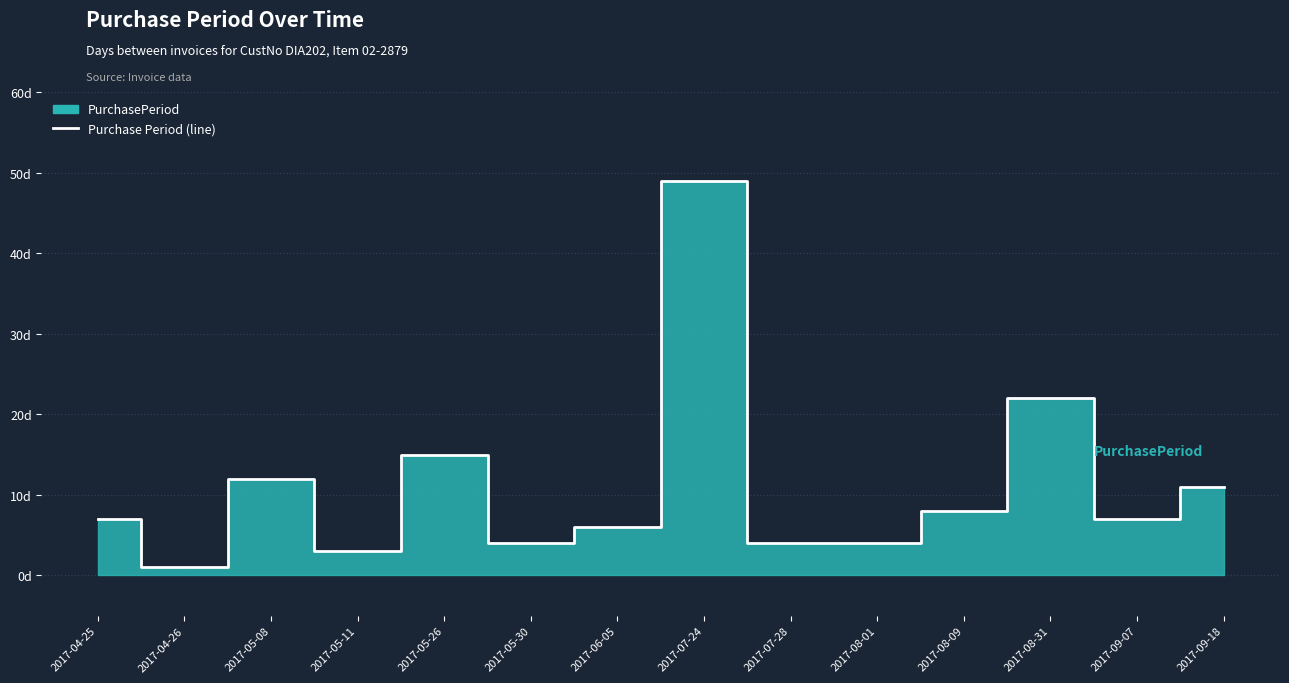

Is it true that the value at 2017-06-05 is 1?

False